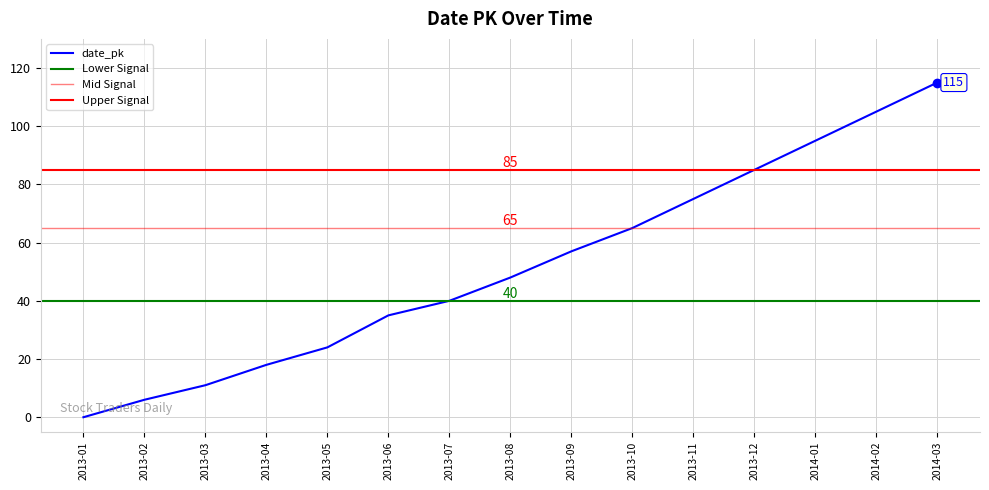

What is the sum of all values?

779